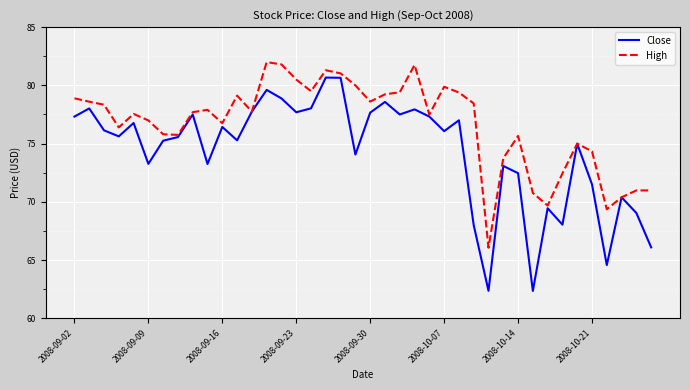

What is the greatest value displayed?

82.0